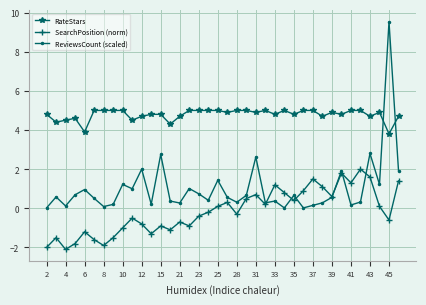

Is this an area chart (filled region under the line)?

No